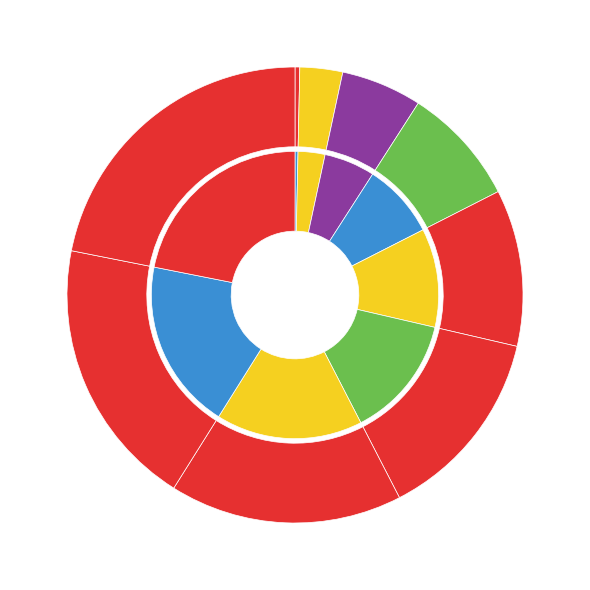

Which slice is the largest?

Hyper Beam